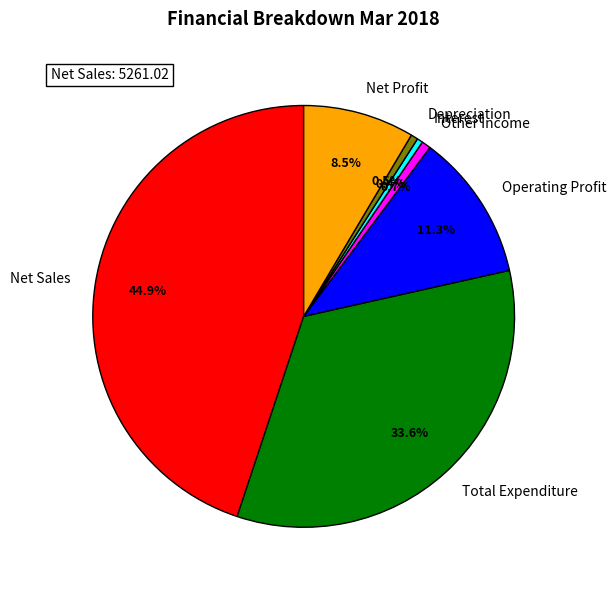

Is it true that Operating Profit is 1% of the pie?

False